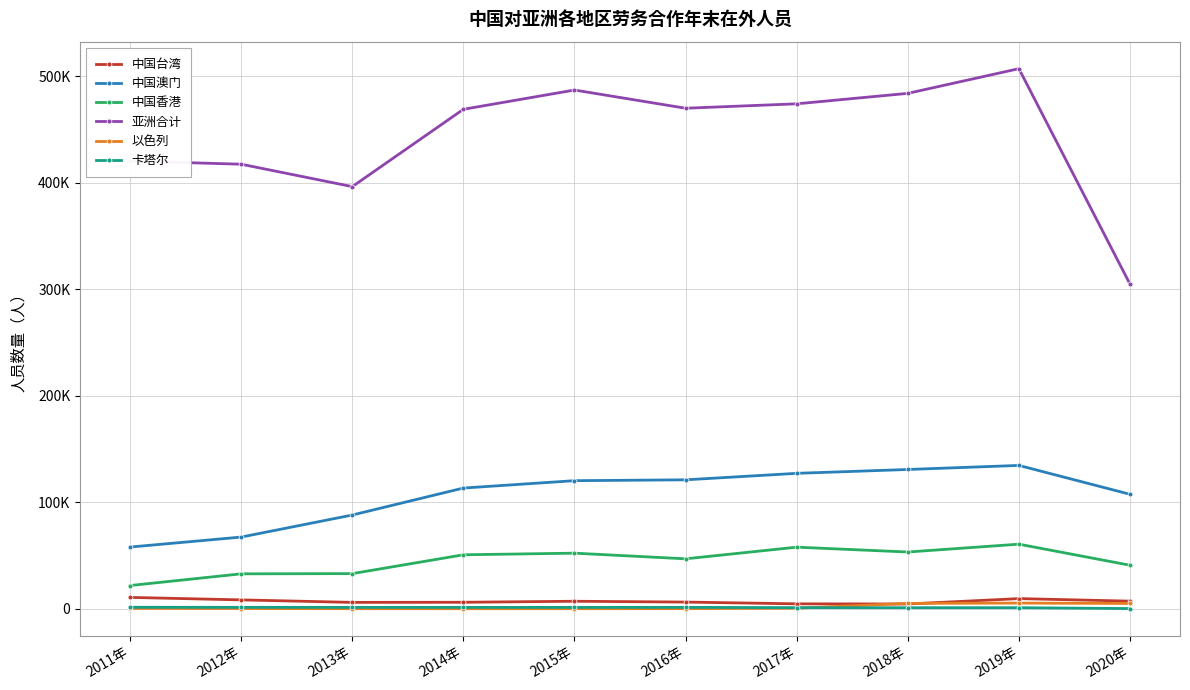

Rank the series by their maximum value, from lowest to highest.

卡塔尔, 以色列, 中国台湾, 中国香港, 中国澳门, 亚洲合计